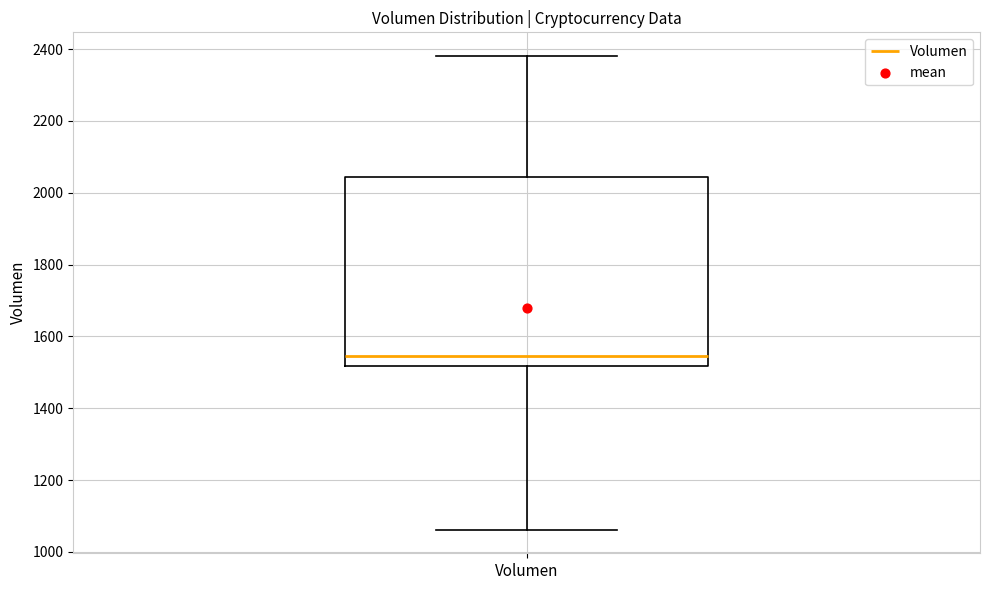

Read this box plot against the y-axis: the position of the median line, the range covered by the box, and the ends of both whiskers. The values are not printed on the chart, so give them approximately, as read against the axis.

median 1540, box 1520 to 2040, whiskers 1060 to 2380